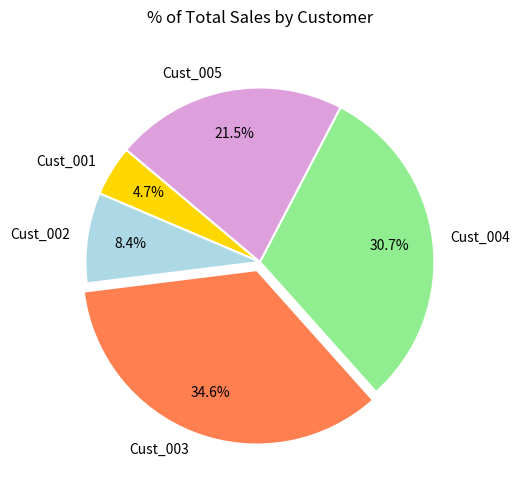

Approximately how many times larger is the value at Cust_004 compared to Cust_003?

0.9